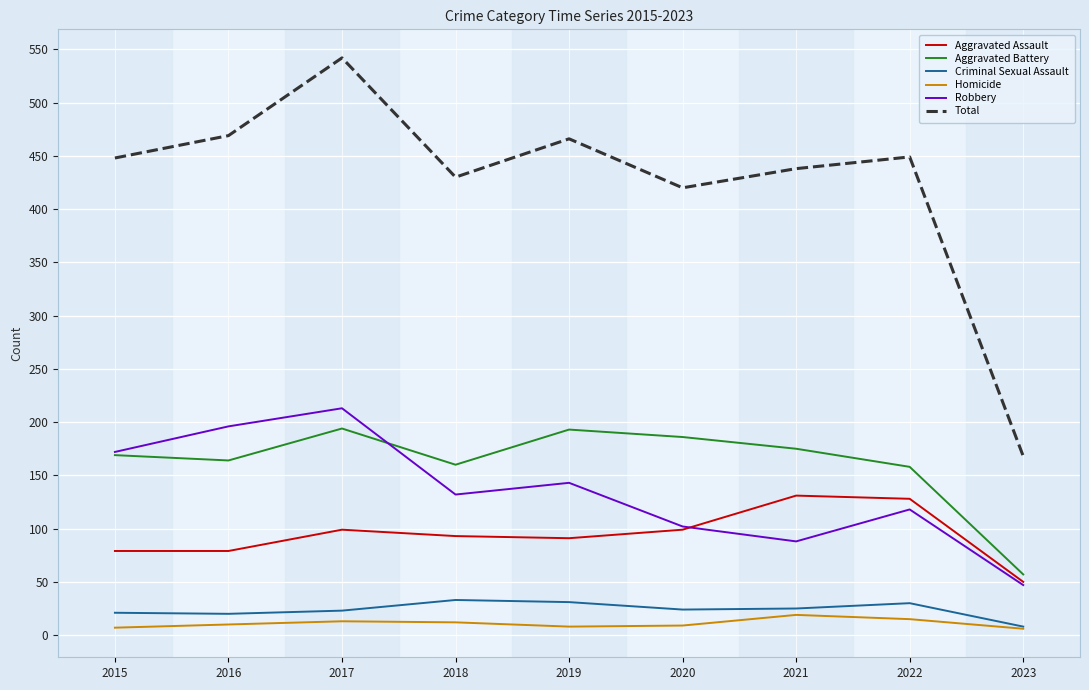

At which label is Total closest to 355?

2020